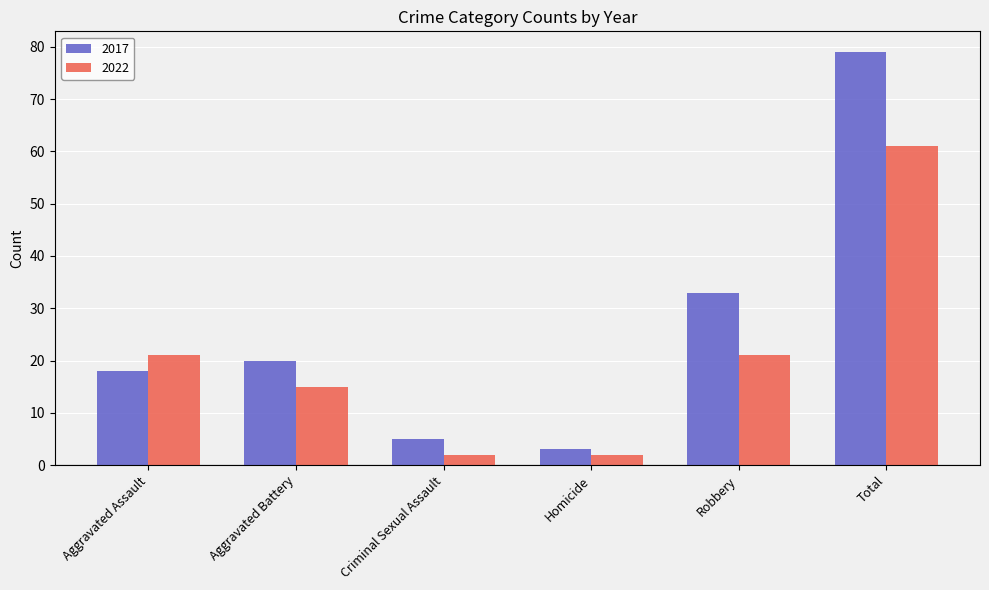

What is the label of the 4th bar from the left?

Homicide